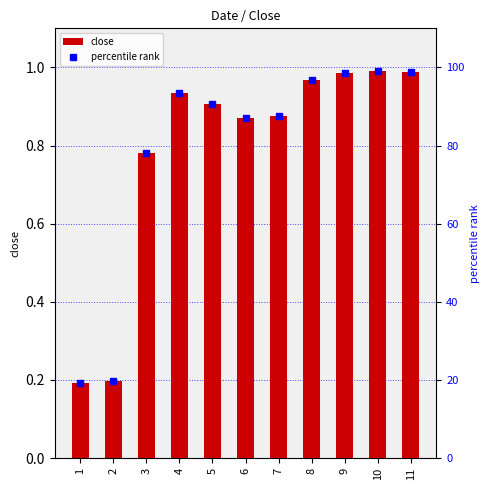

What is the difference between the close values at 11 and 7?

0.1